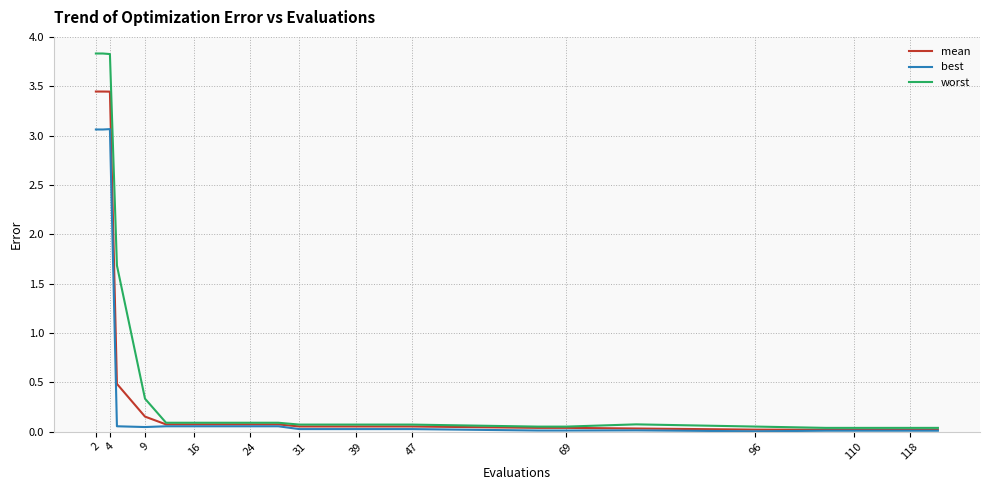

List the series in order of their peak value, lowest first.

best, mean, worst